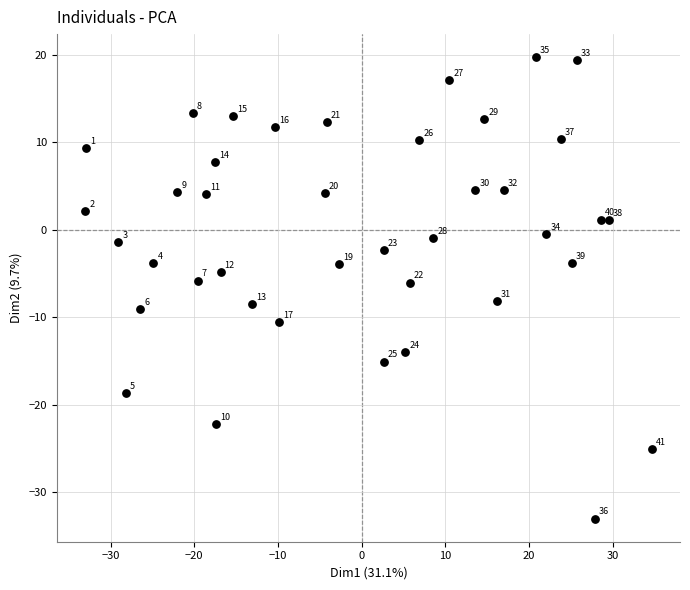

What is the range of X values (max minus min)?

67.7